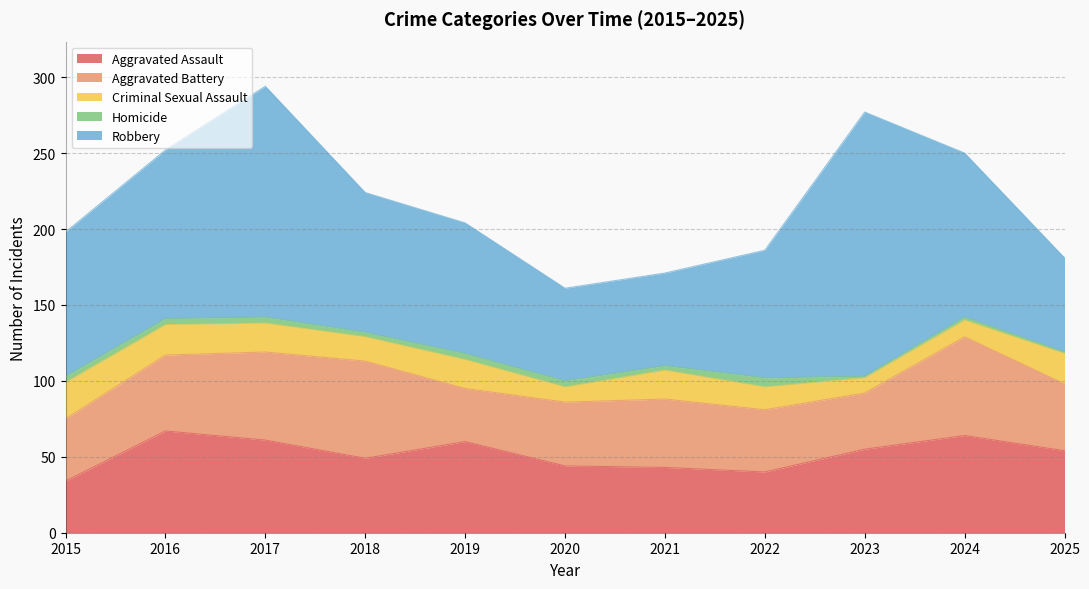

Which series has the largest total across all categories?

Robbery